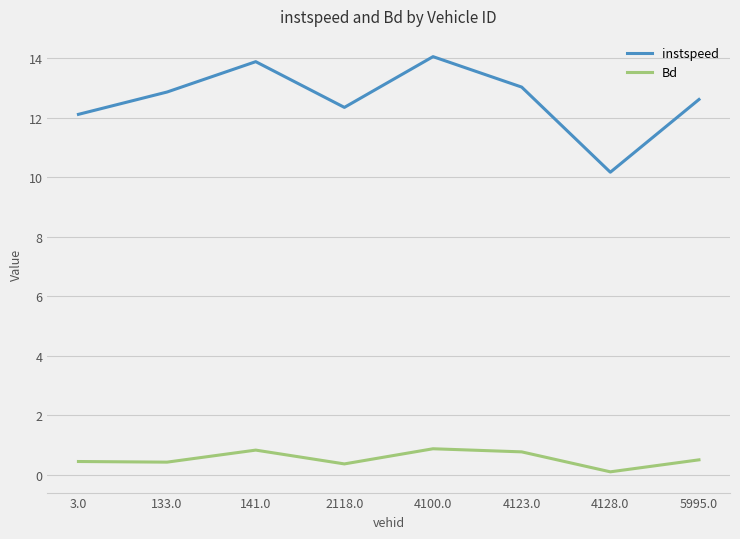

At how many categories does at least one series exceed 5?

8